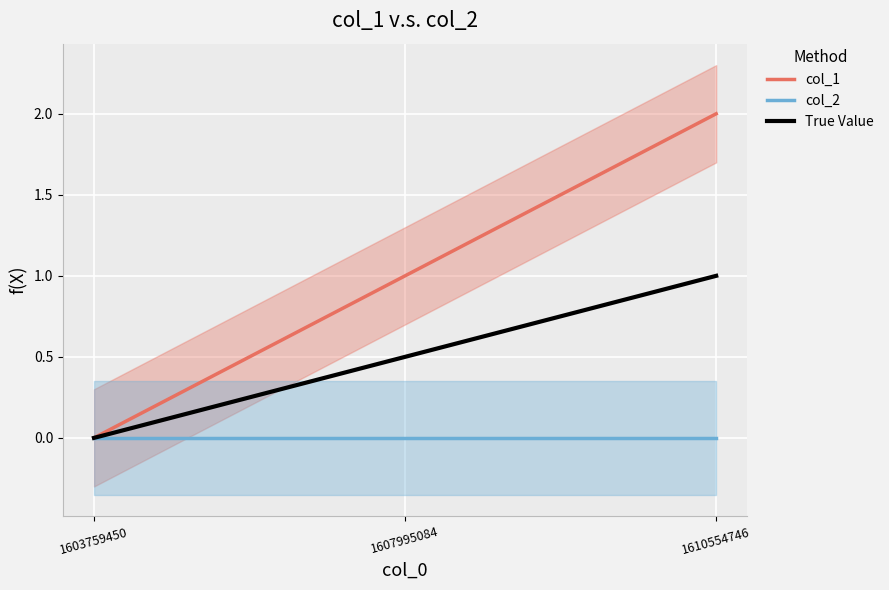

Reading left to right, extract all data points from this chart.

col_1: 0.0	1.0	2.0
col_2: 0.0	0.0	0.0
True Value: 0.0	0.5	1.0